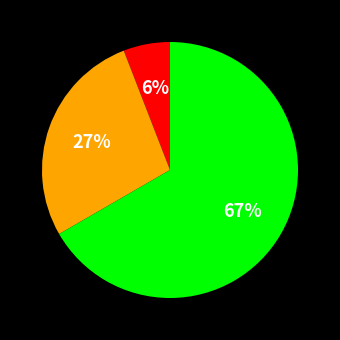

To the nearest percent, what is the average slice percentage?

33%